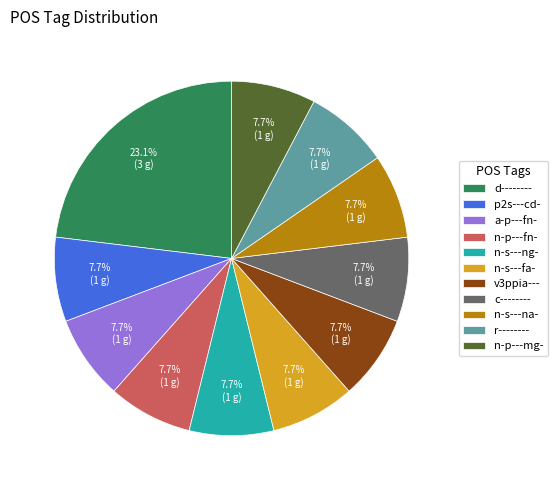

Count the number of slices in the pie.

11